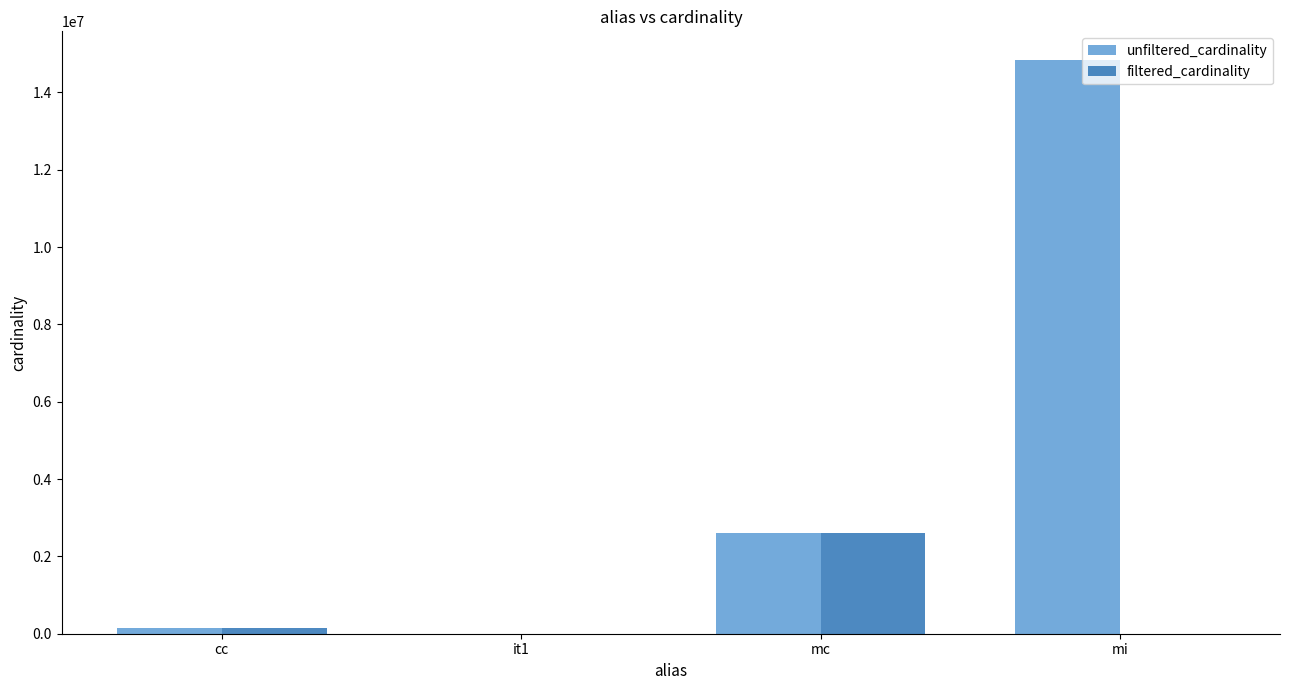

What is the total value across all series at mc?

5218258